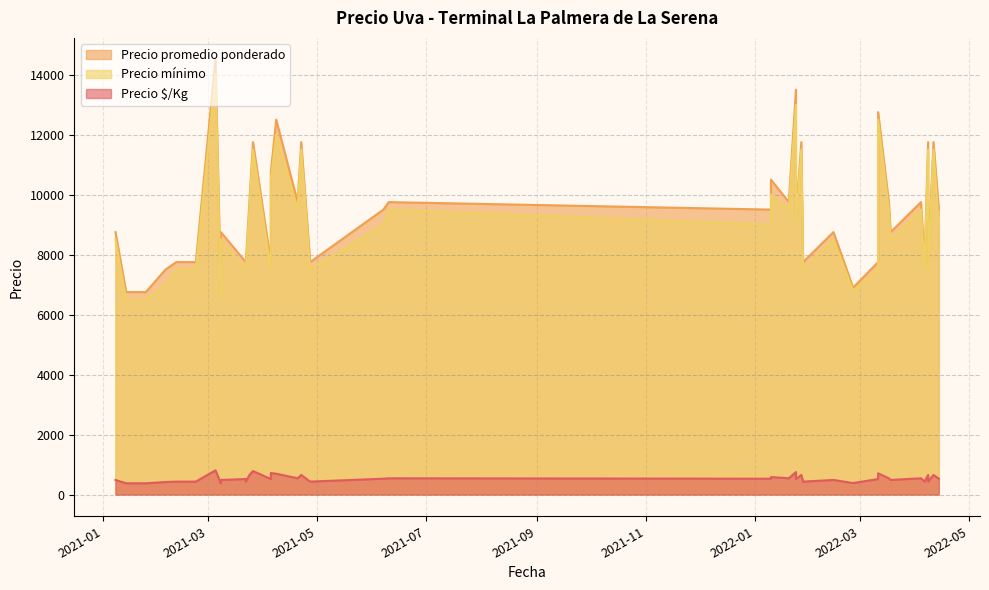

At which category is the sum across all series the highest?

2021-03-05